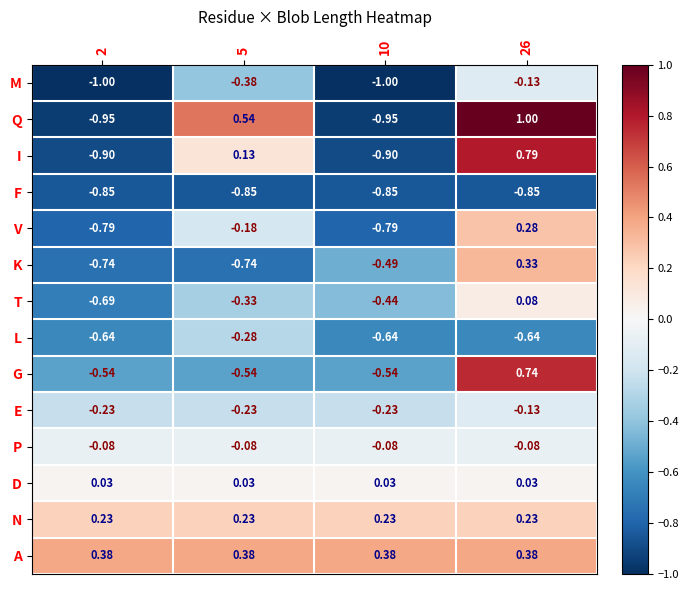

At how many categories does at least one series exceed 0?

4